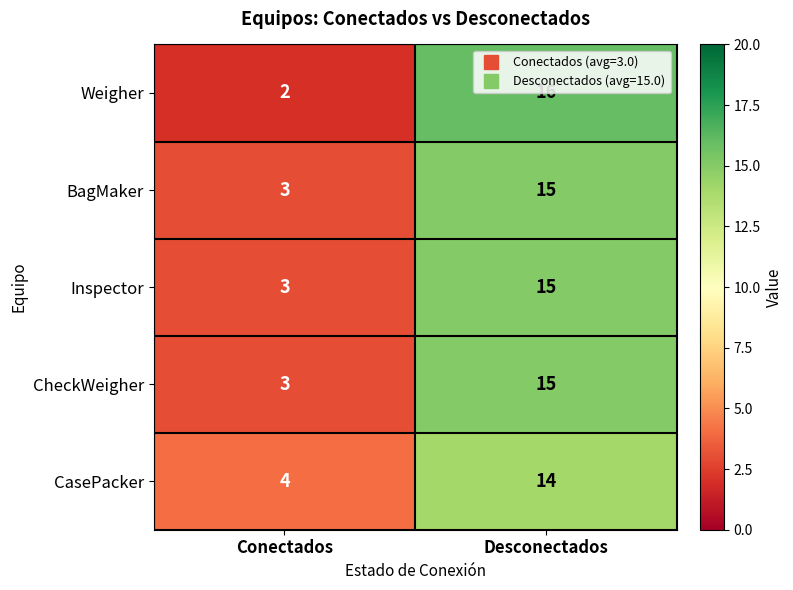

List the labels in order of CheckWeigher value, largest first.

Desconectados, Conectados